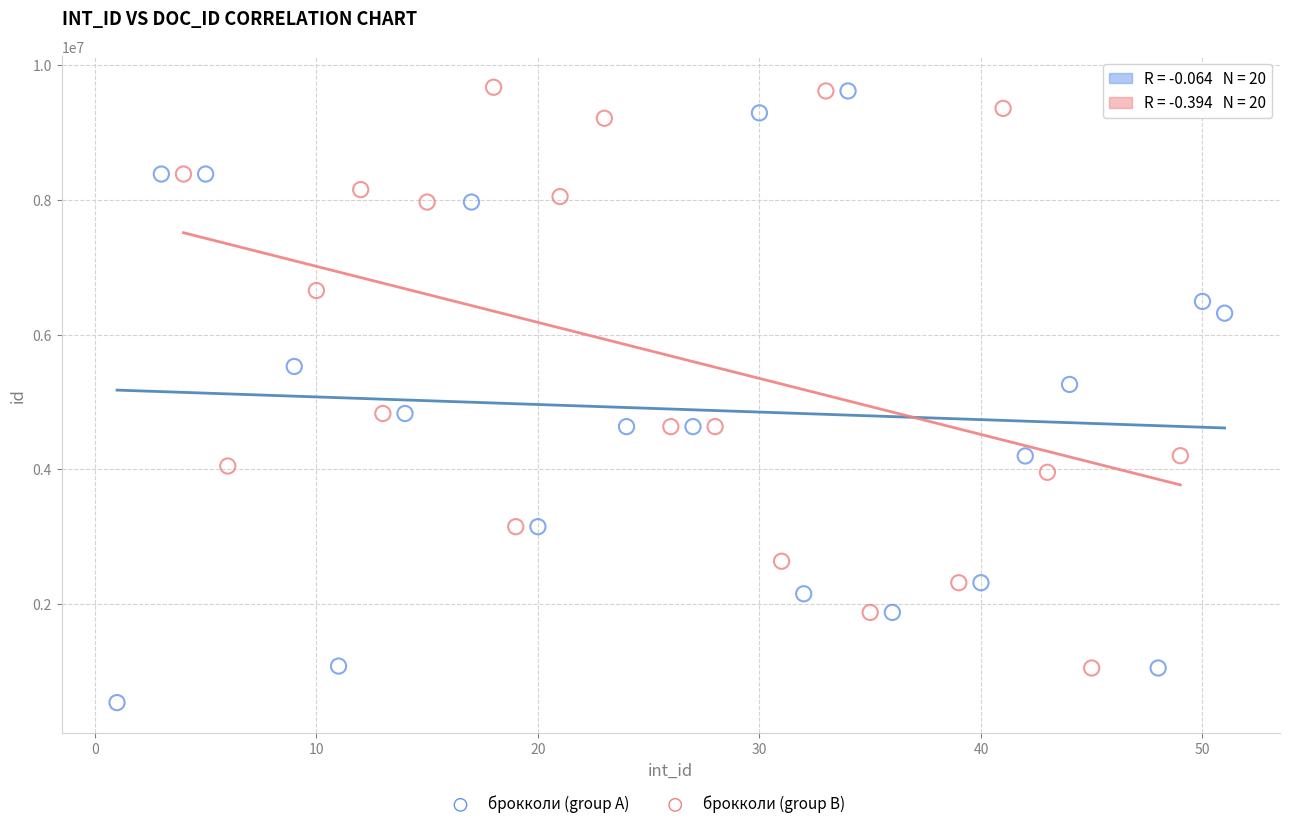

Which series has the widest spread of Y values?

брокколи (group A)